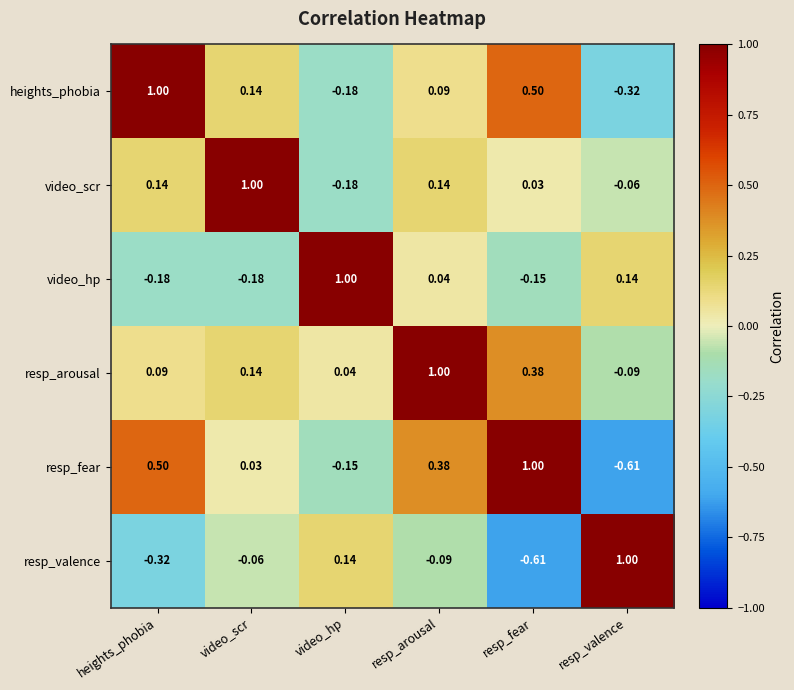

Where does the resp_fear series first go above 0?

heights_phobia